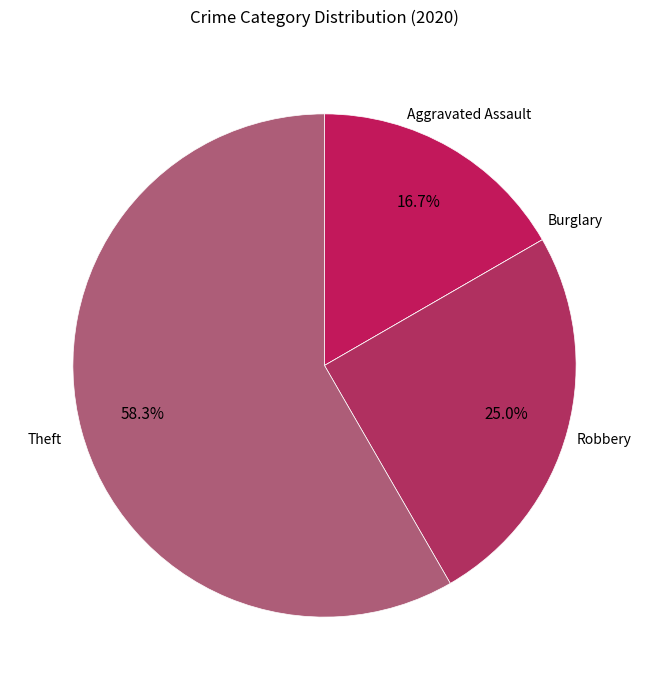

Which category has the smallest portion of the pie?

Burglary